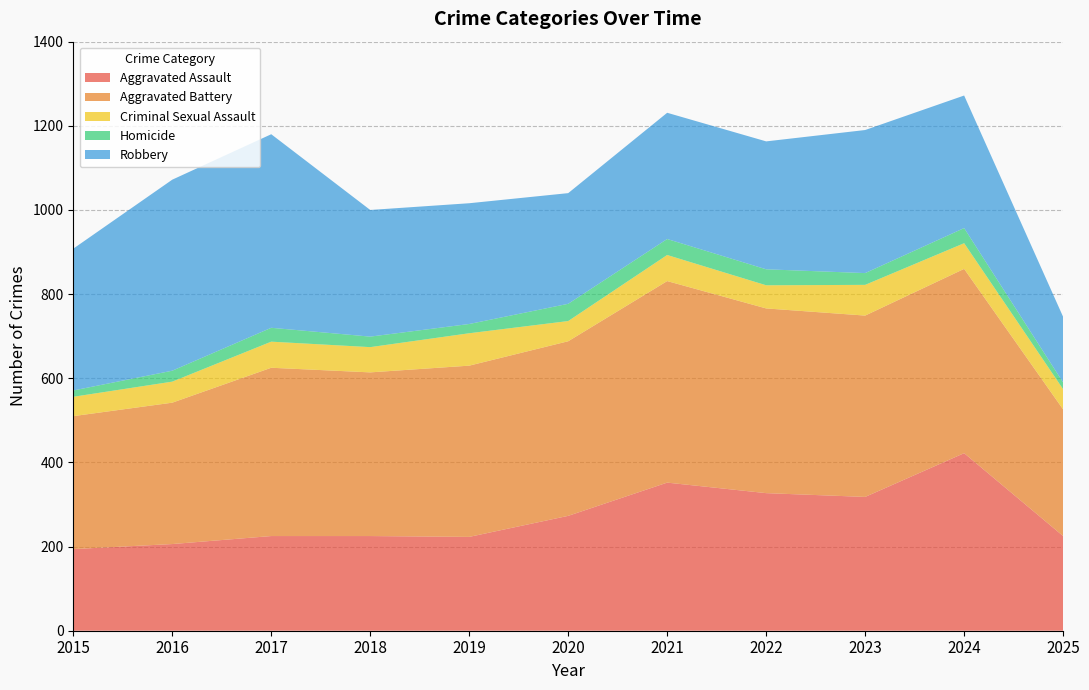

Reading right to left, extract all data points from this chart.

Aggravated Assault: 225	422	318	327	352	273	223	225	225	206	194
Aggravated Battery: 301	438	431	439	479	415	407	389	400	336	316
Criminal Sexual Assault: 48	61	73	55	62	48	77	60	62	50	46
Homicide: 16	36	28	38	38	41	22	25	33	26	15
Robbery: 156	315	340	304	300	263	287	301	460	454	337